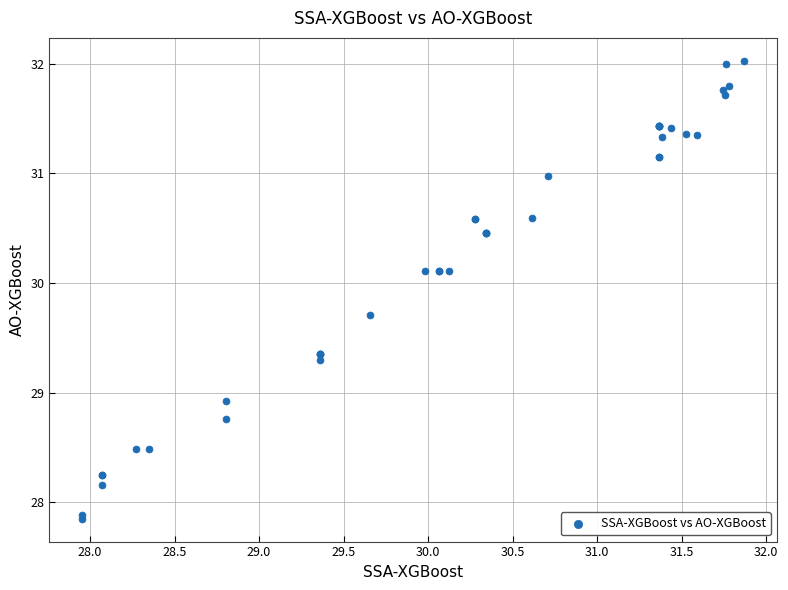

What Y value in the scatter plot is closest to 29?

28.9